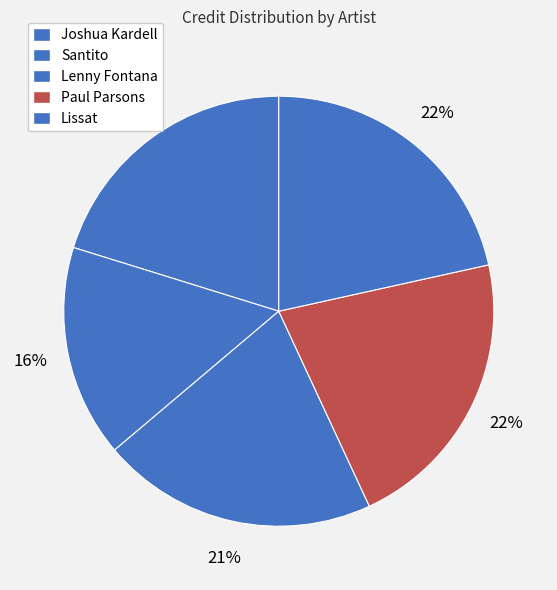

To the nearest percent, what portion does Paul Parsons represent?

22%